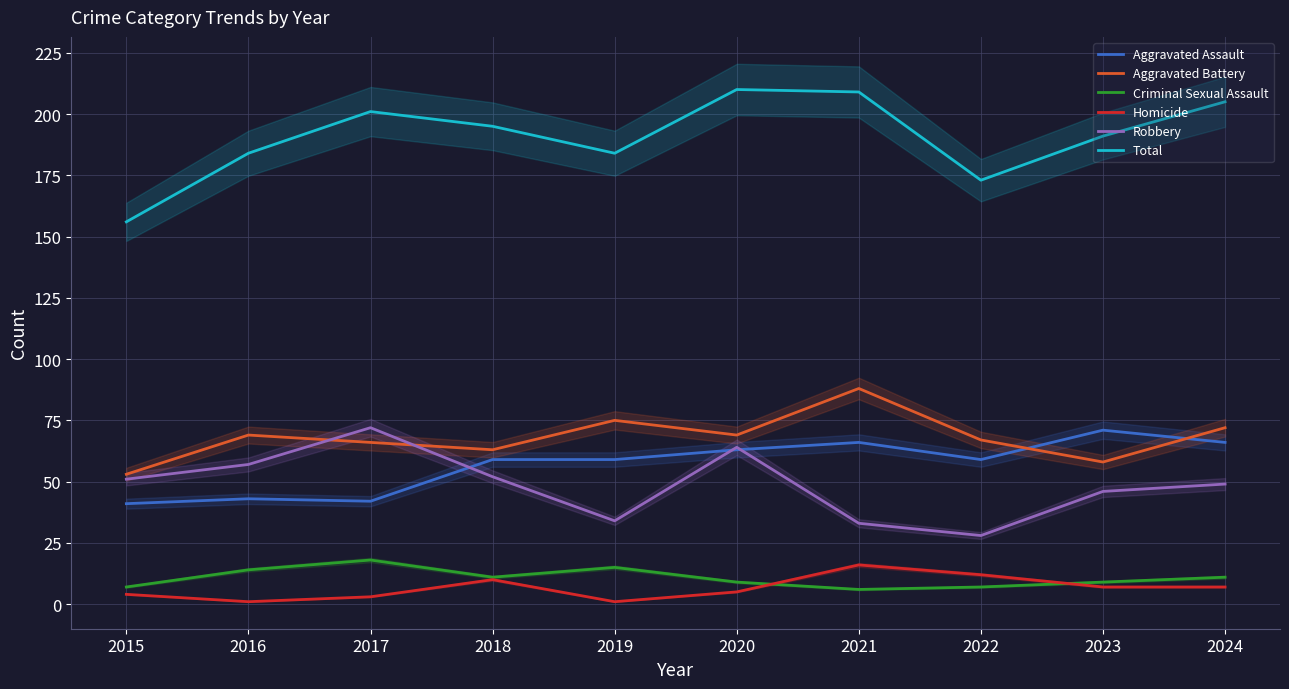

What are all the series names shown in the legend?

Aggravated Assault, Aggravated Battery, Criminal Sexual Assault, Homicide, Robbery, Total